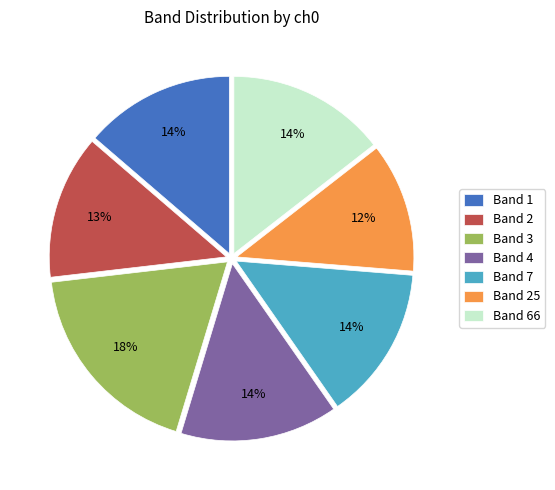

Count the number of slices in the pie.

7